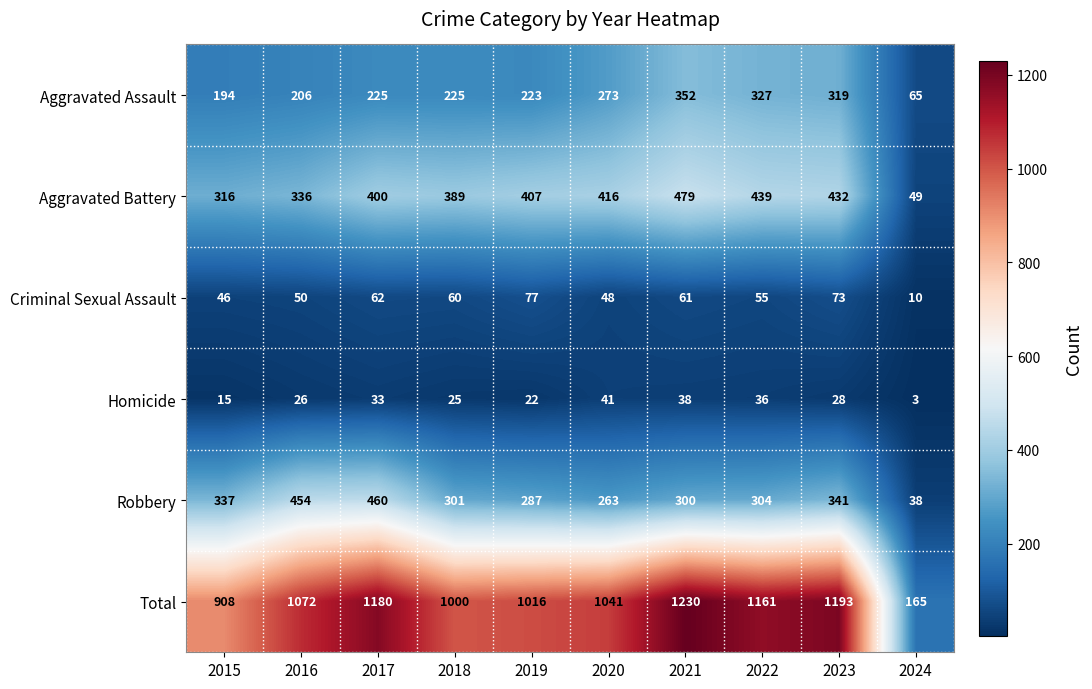

Where is Aggravated Assault nearest to the value 208?

2016